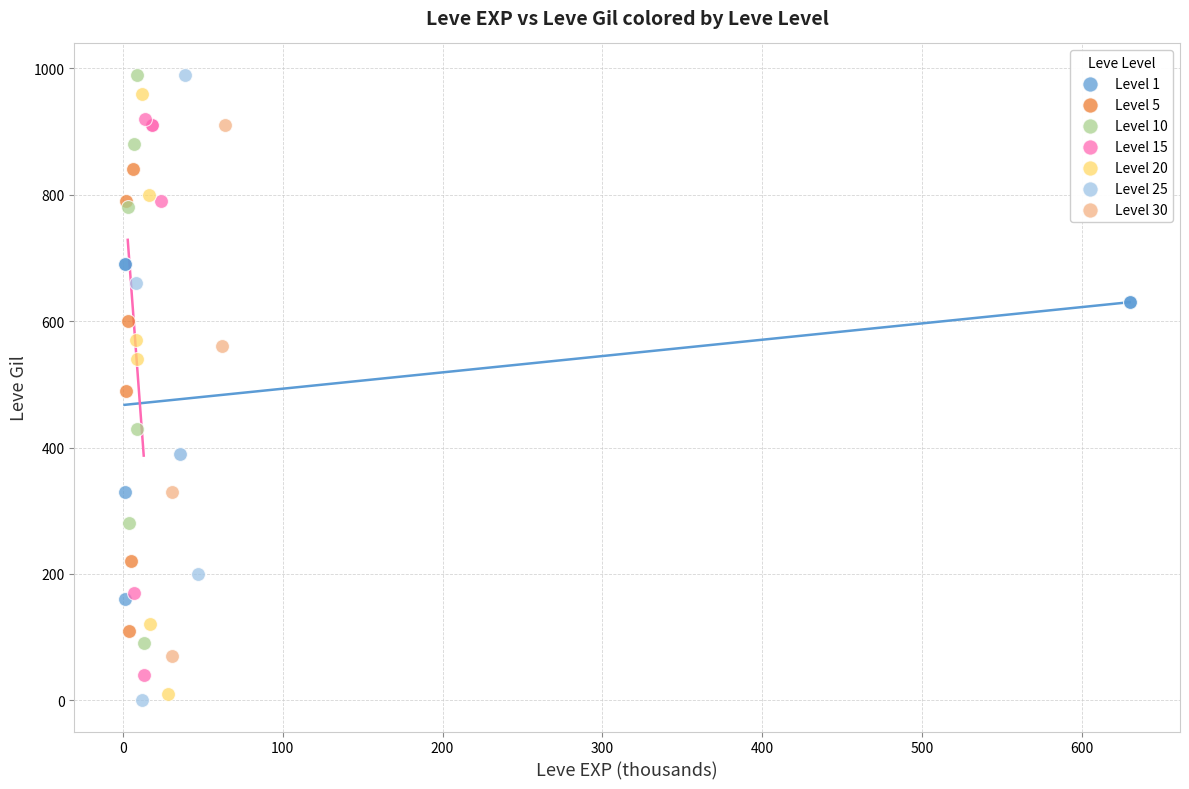

Which series has the largest Y range (max minus min)?

Level 25